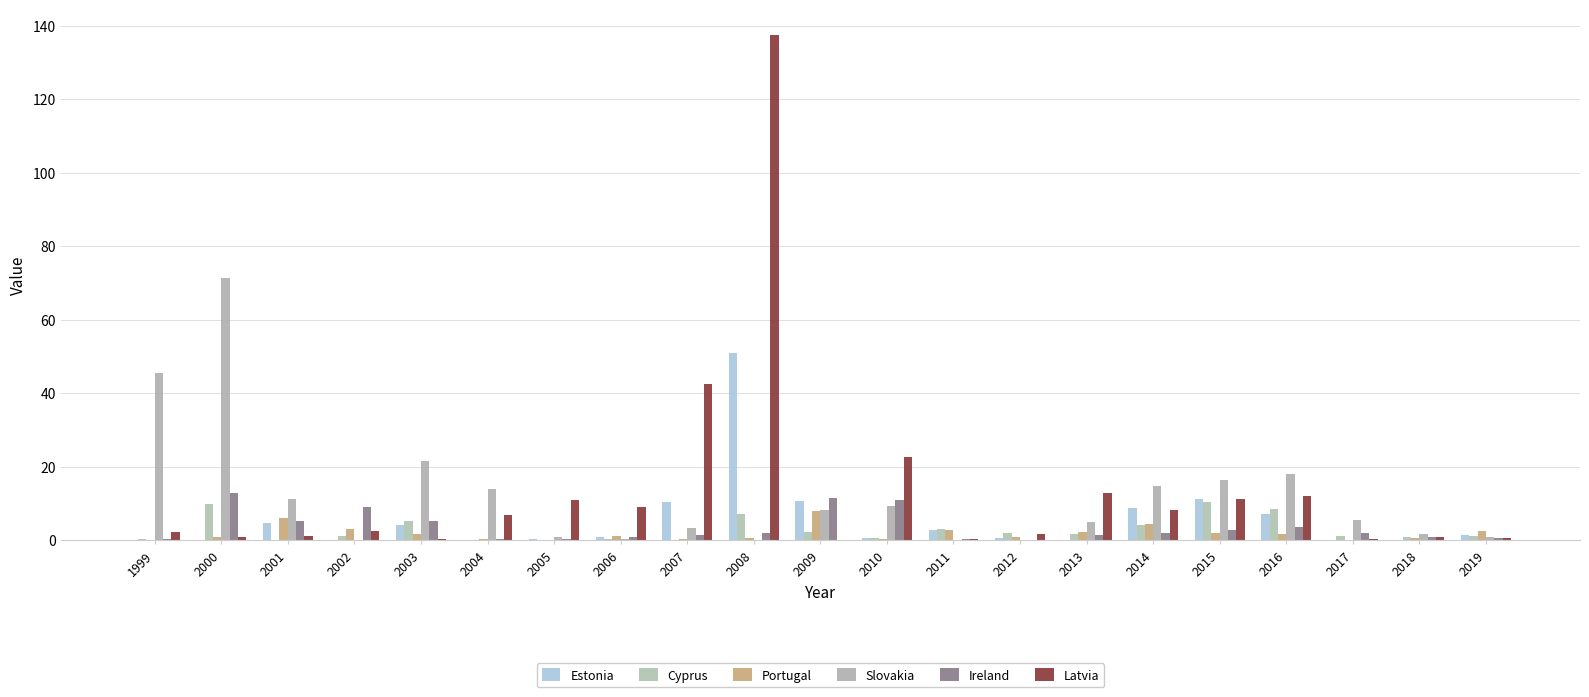

Where is Ireland nearest to the value 6?

2001